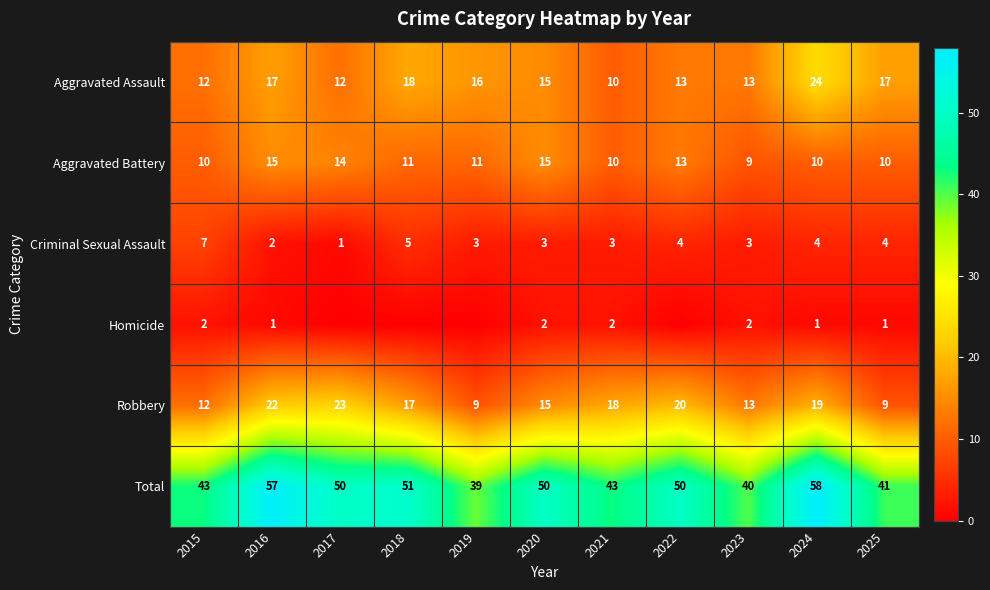

What is the difference between the maximum and second lowest values in the Total series?

18